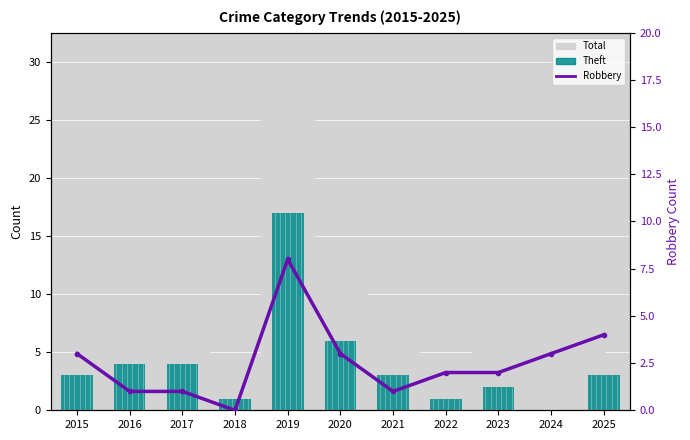

How many groups of bars are there?

11